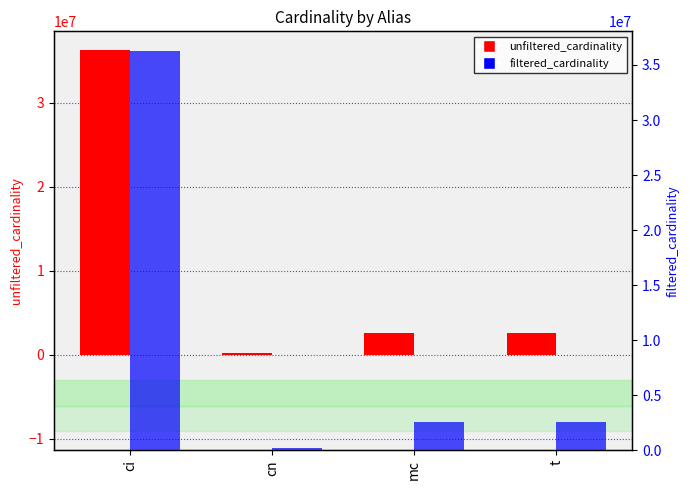

At which label does filtered_cardinality first exceed 2609129?

ci